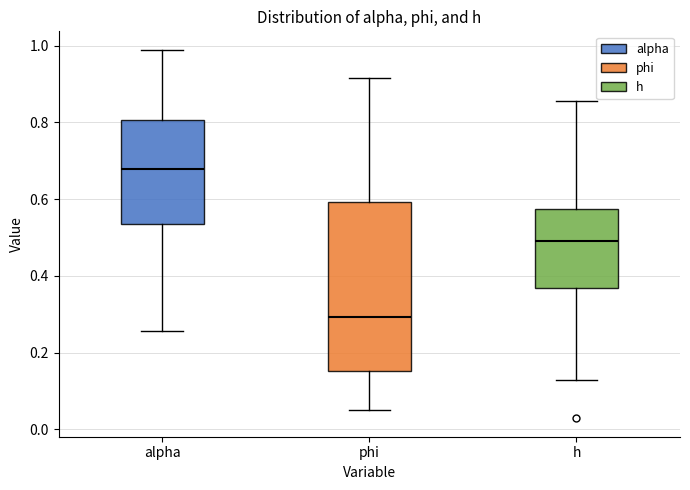

Reading left to right, transcribe this box plot: for each box, give where its median line is, the range the box spans, and where its two whiskers end, as read against the y-axis. The values are not printed on the chart, so give them approximately, as read against the axis.

alpha: median 0.68, box 0.54 to 0.80, whiskers 0.26 to 0.98
phi: median 0.30, box 0.16 to 0.60, whiskers 0.06 to 0.92
h: median 0.50, box 0.36 to 0.58, whiskers 0.12 to 0.86